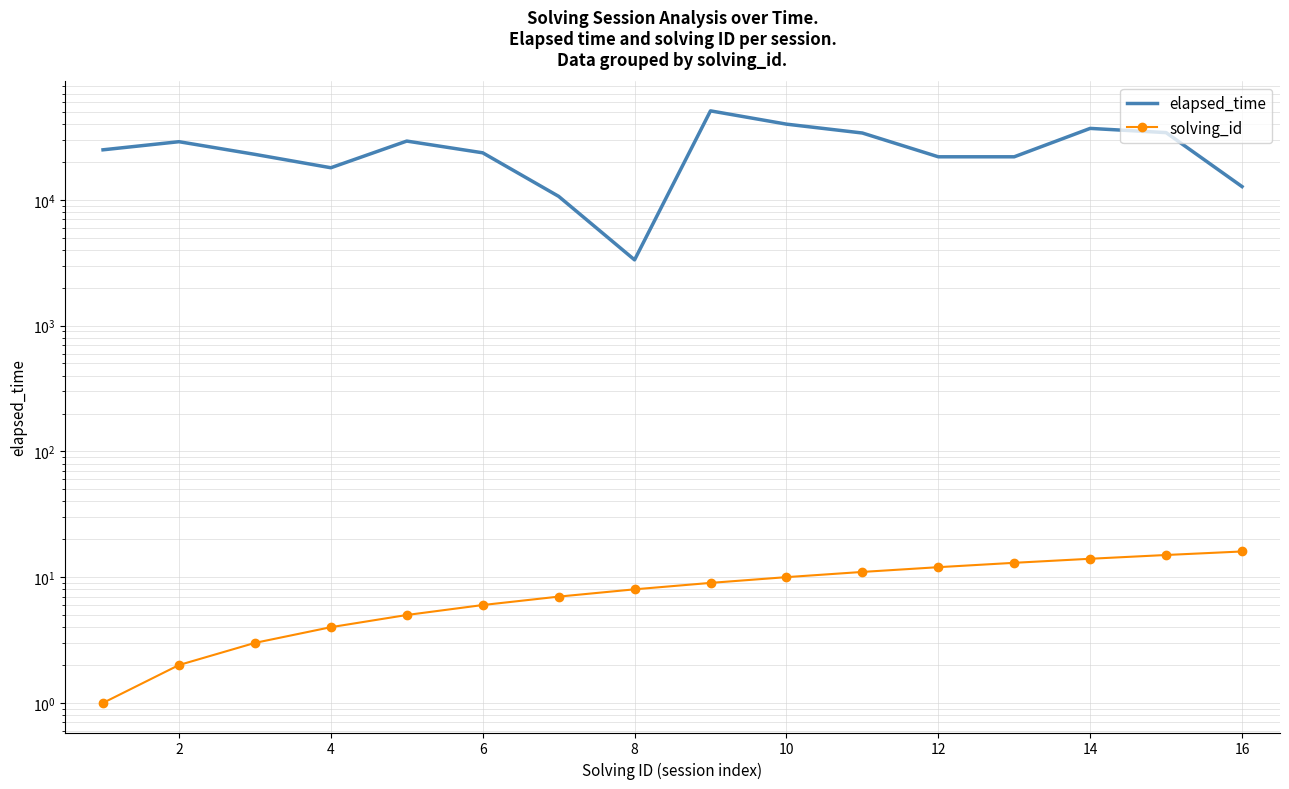

Reading left to right, what are all the values shown in this chart?

elapsed_time: 25000	29000	23000	18000	29333	23666	10666	3333	51000	40000	34000	22000	22000	37000	34250	12750
solving_id: 1	2	3	4	5	6	7	8	9	10	11	12	13	14	15	16